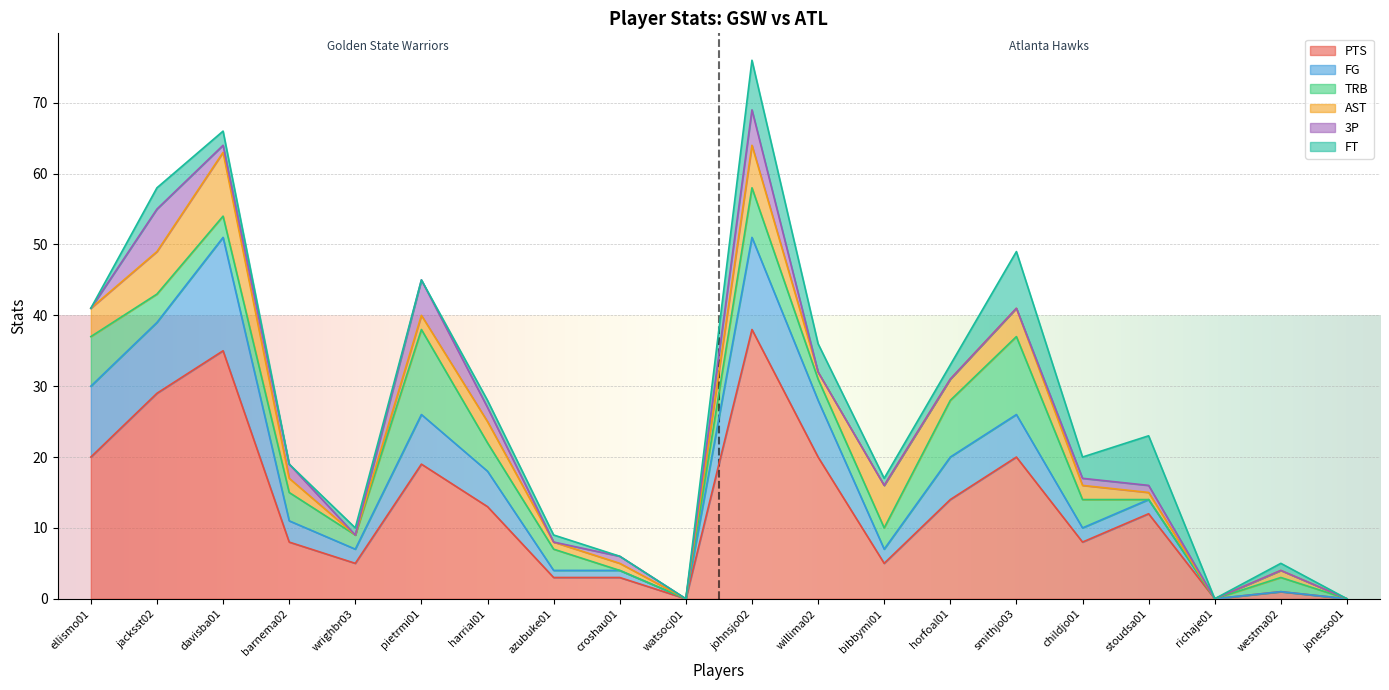

Which series has the widest spread of values?

PTS